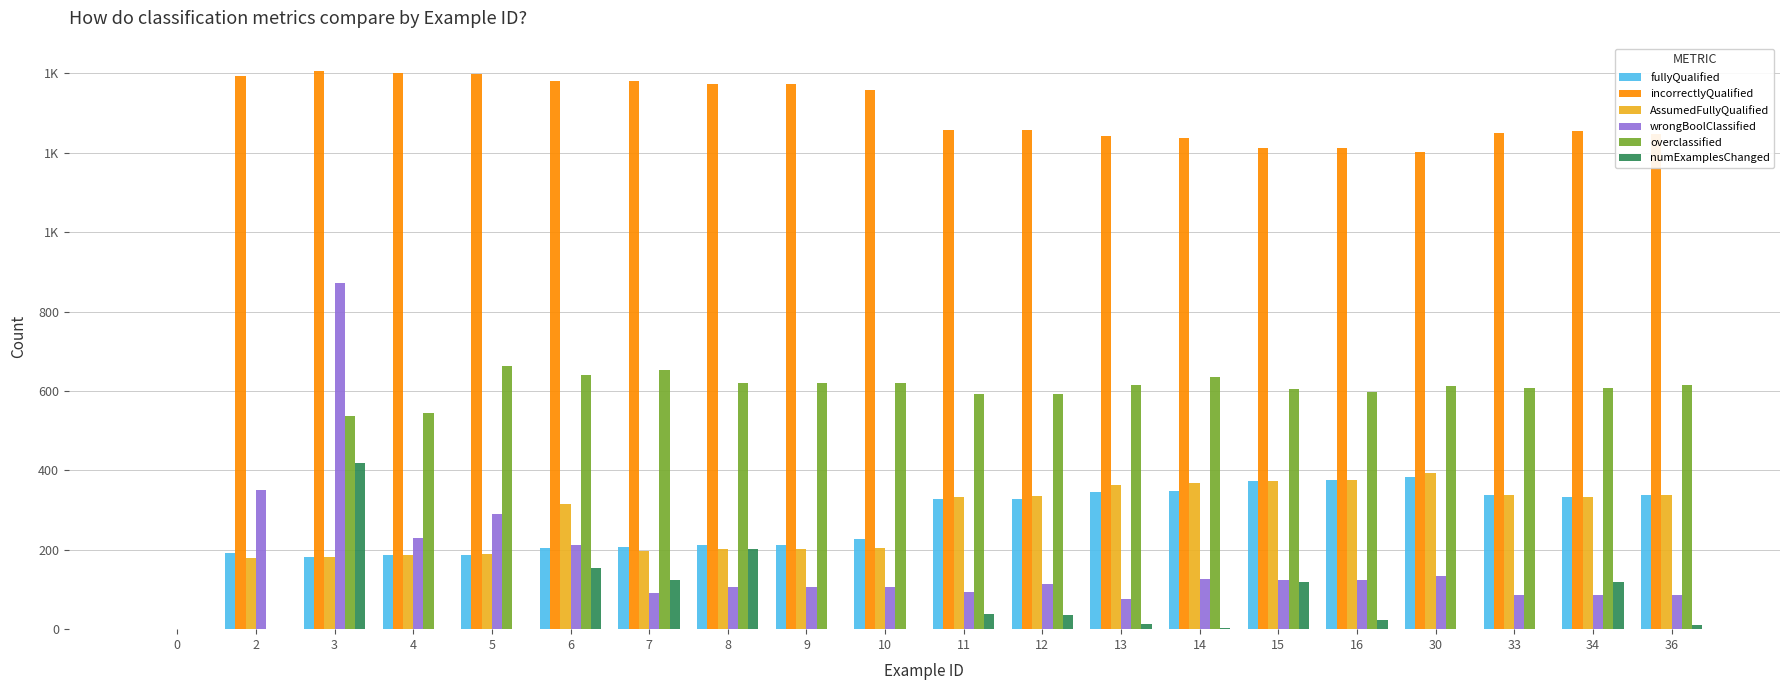

List the labels in order of AssumedFullyQualified value, largest first.

30, 16, 15, 14, 13, 33, 36, 12, 34, 11, 6, 10, 8, 9, 7, 5, 4, 3, 2, 0